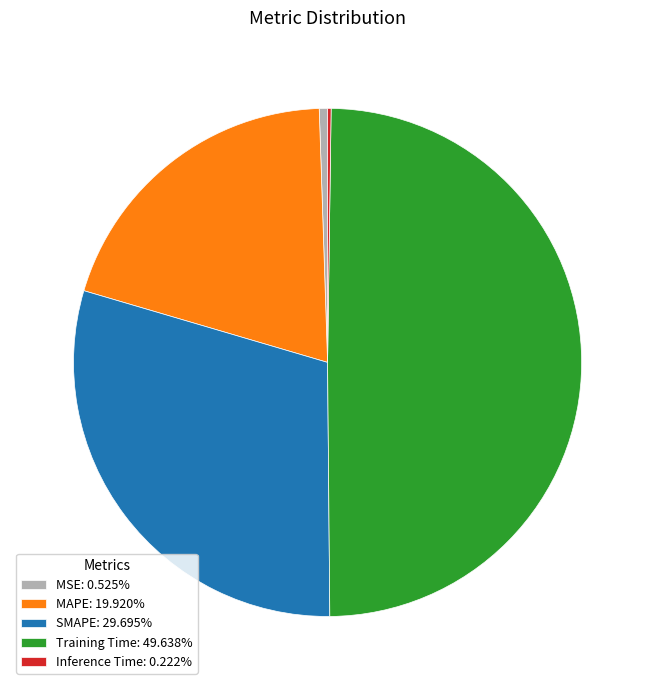

Approximately how many times larger is the value at MAPE: 19.920% compared to Training Time: 49.638%?

0.4